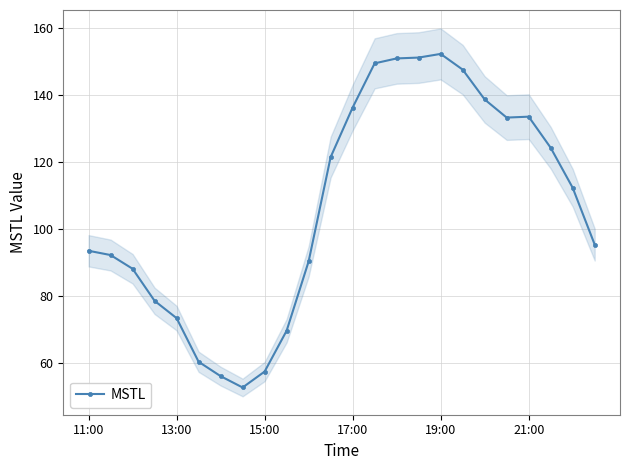

What is the minimum value for MSTL?

52.7